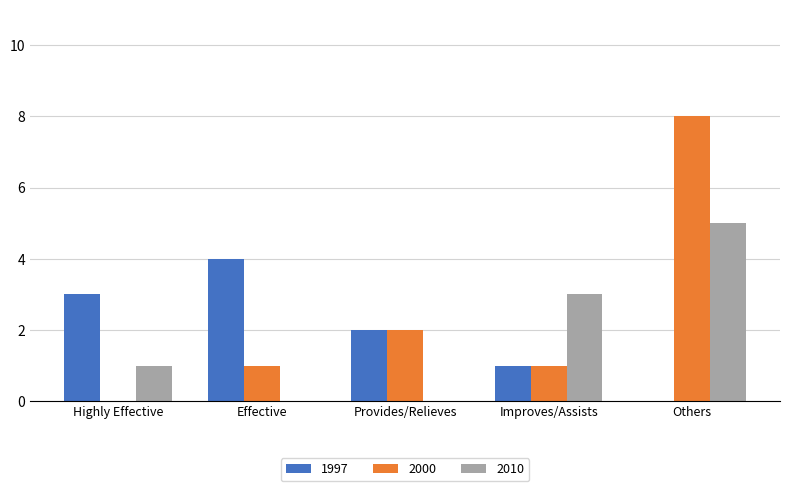

What is the maximum value shown in the chart?

8